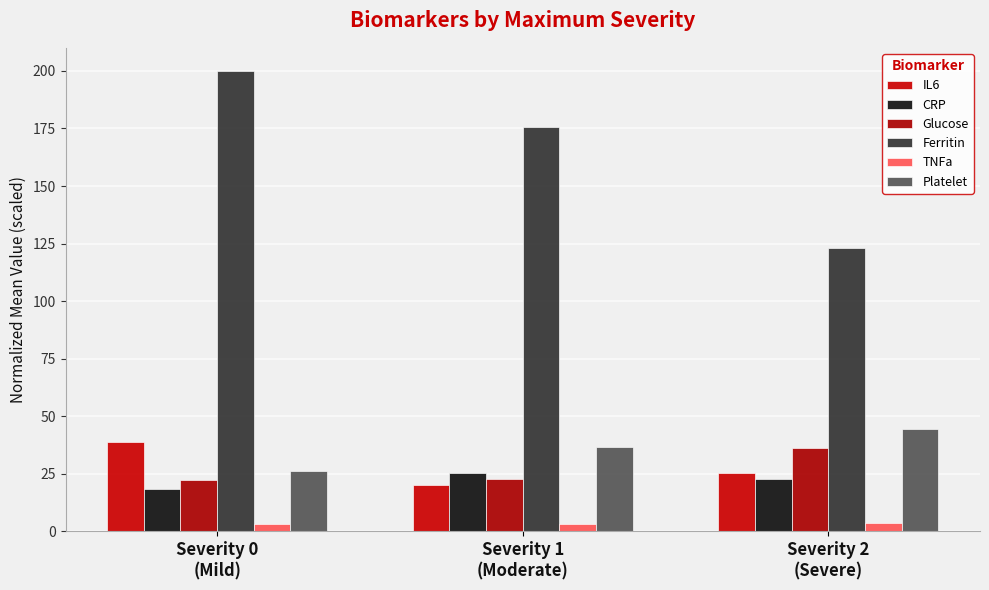

What is the greatest value displayed?

200.0